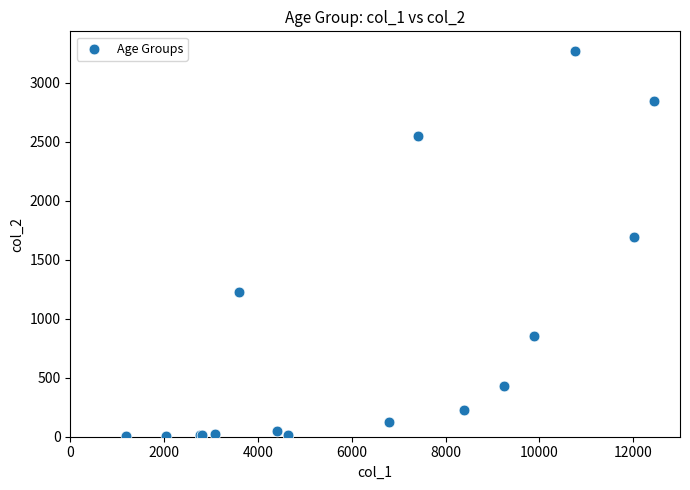

What Y value in the scatter plot is closest to 1638?

1690